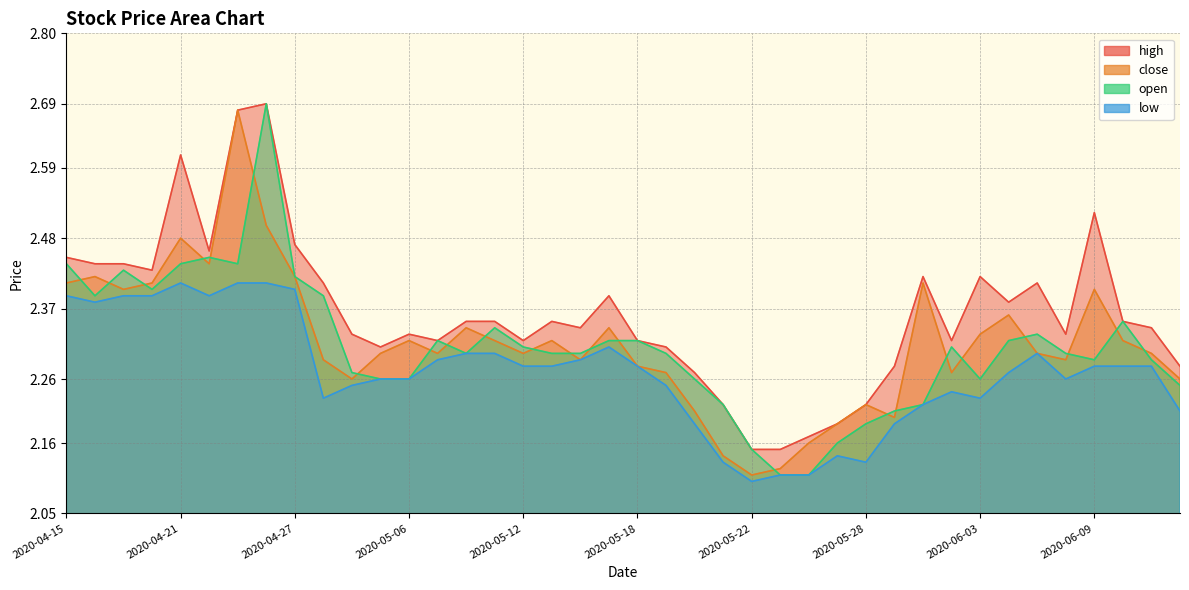

What are all the series names shown in the legend?

high, close, open, low